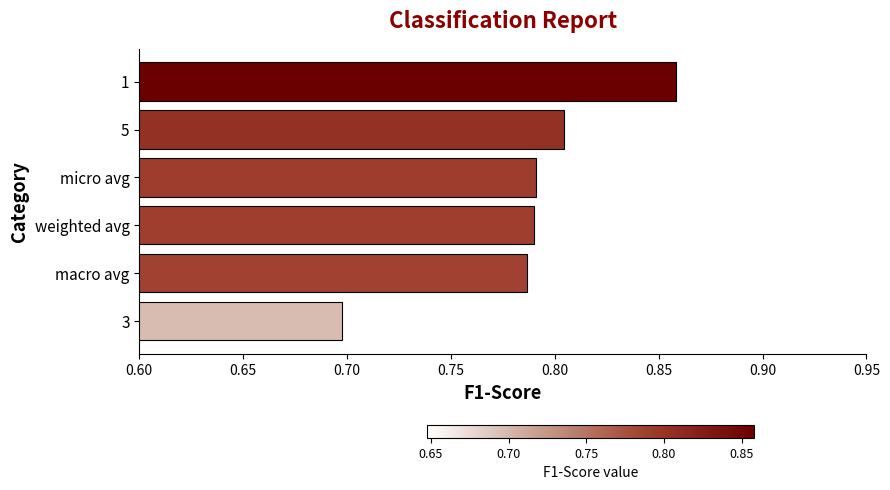

What is the smallest value displayed?

0.7